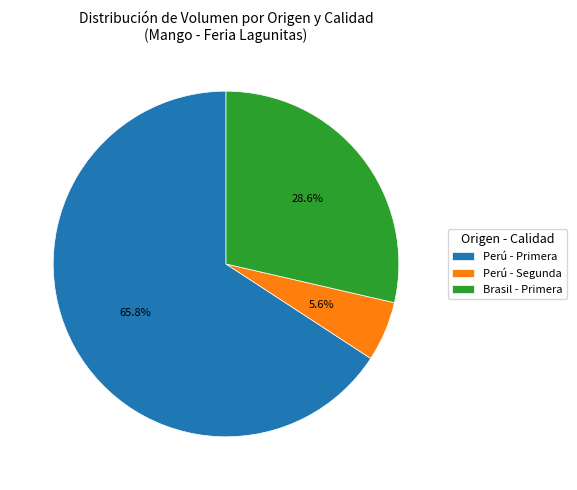

What is the majority slice?

Perú - Primera